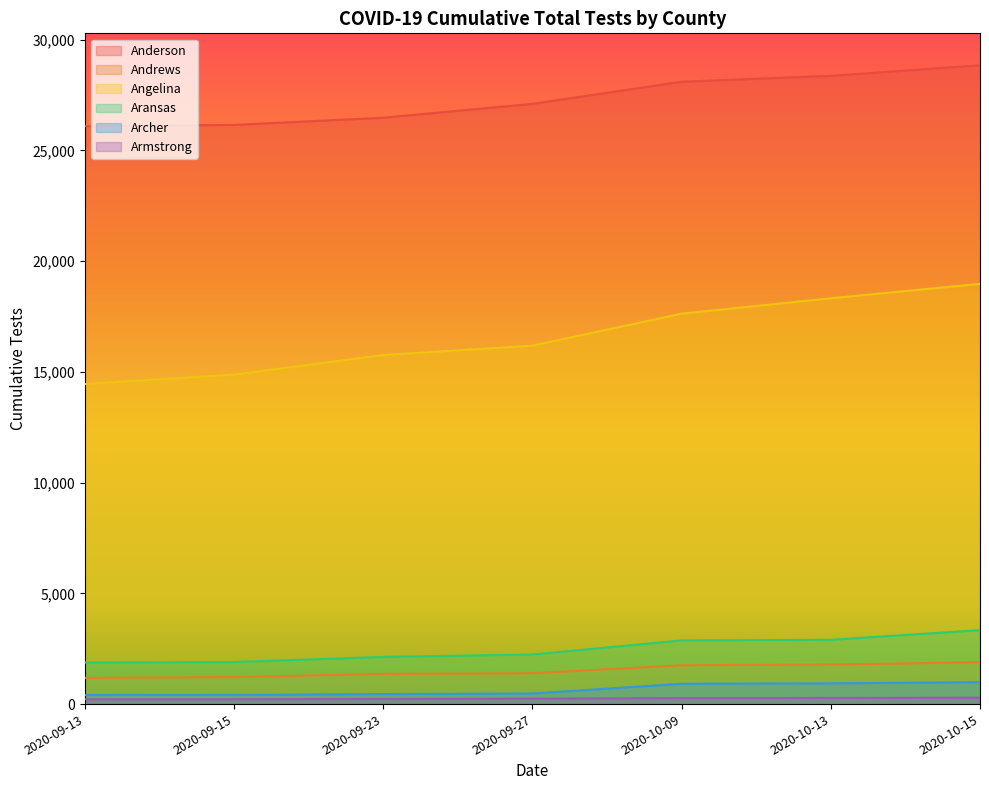

Which series has the largest total across all categories?

Anderson